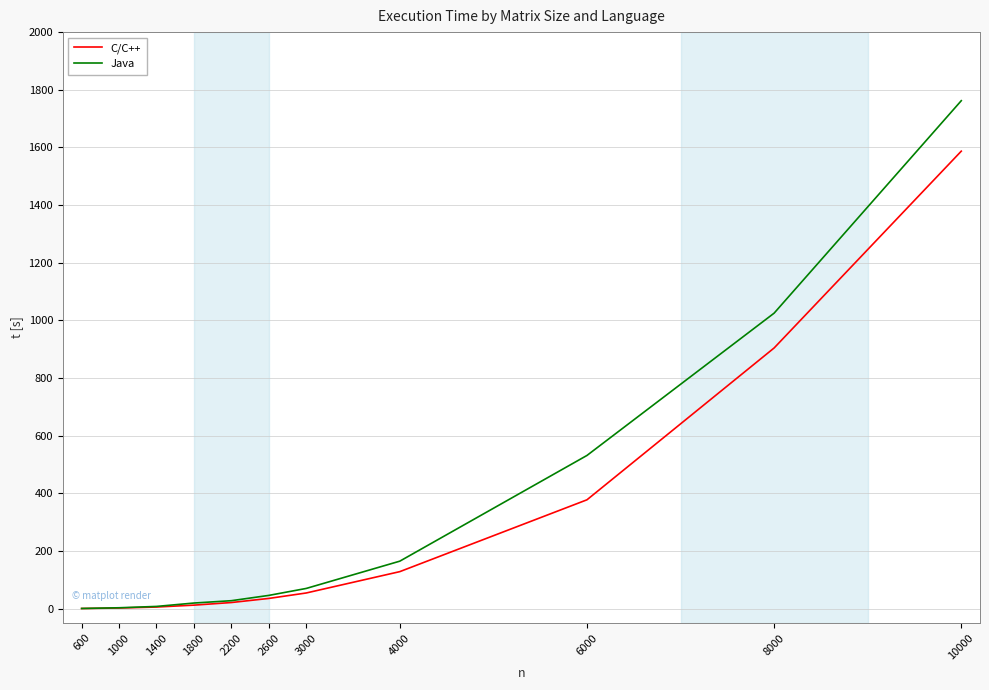

Which series changed the most between 600 and 10000?

Java